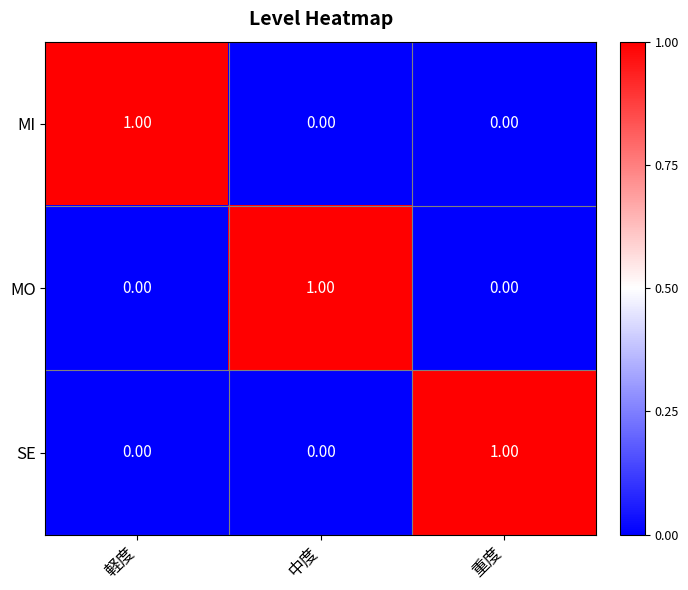

At how many categories does at least one series exceed 0?

3